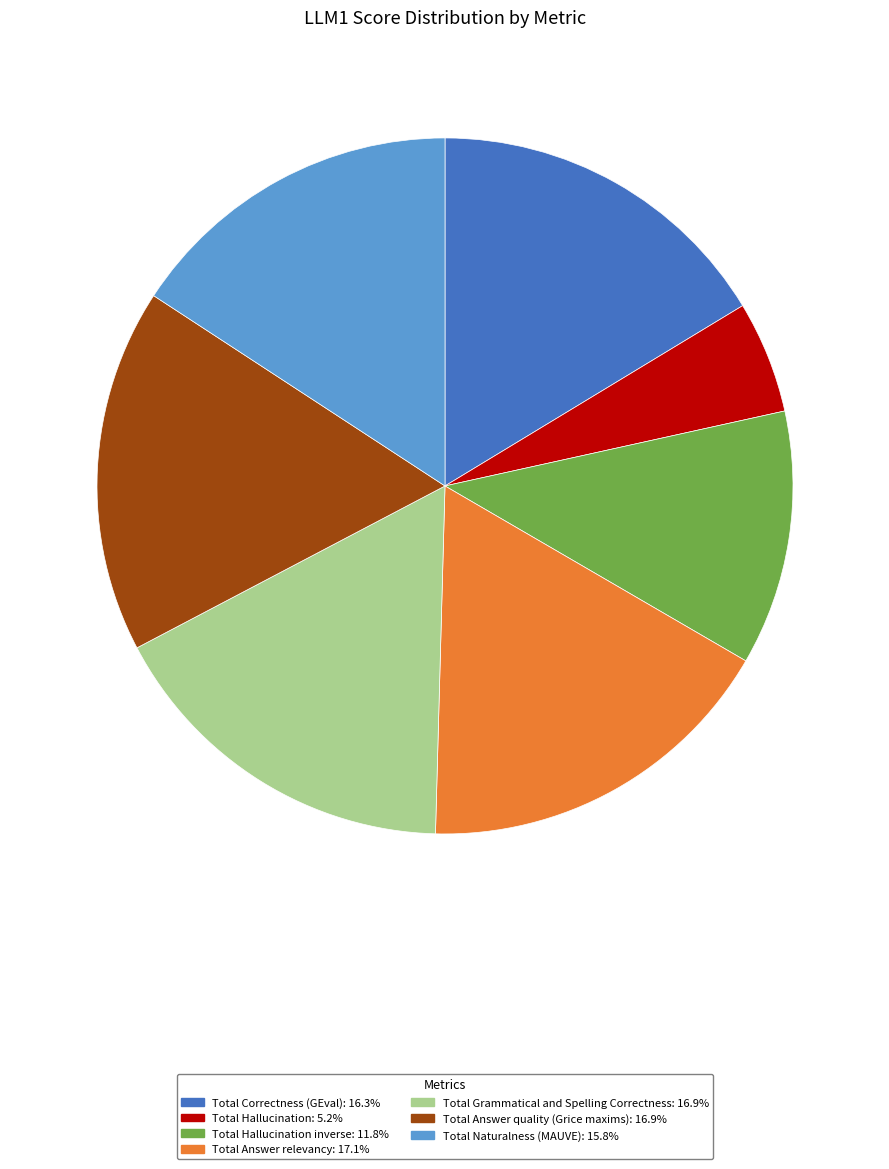

Does Total Naturalness (MAUVE): 15.8% account for over 50% of the chart?

No